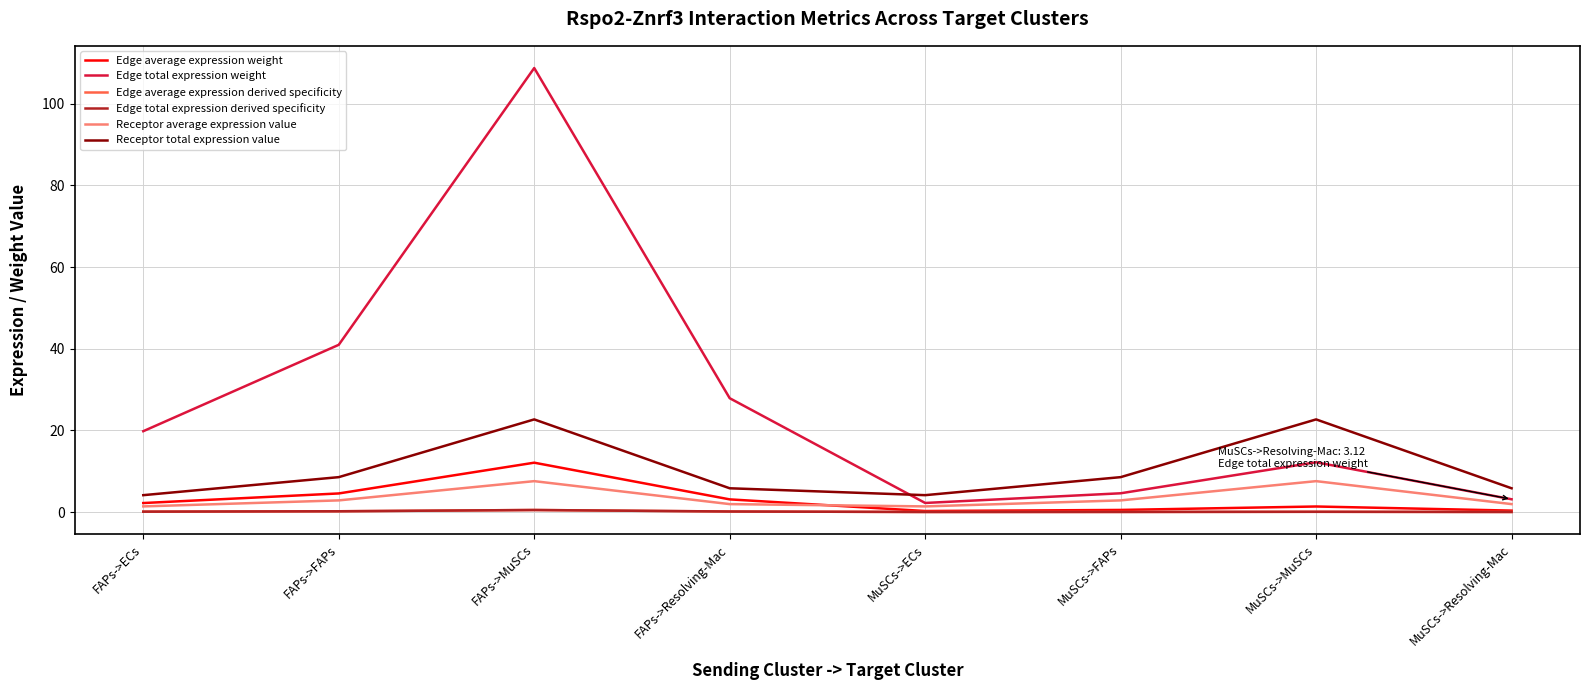

Does the chart have visible grid lines?

Yes